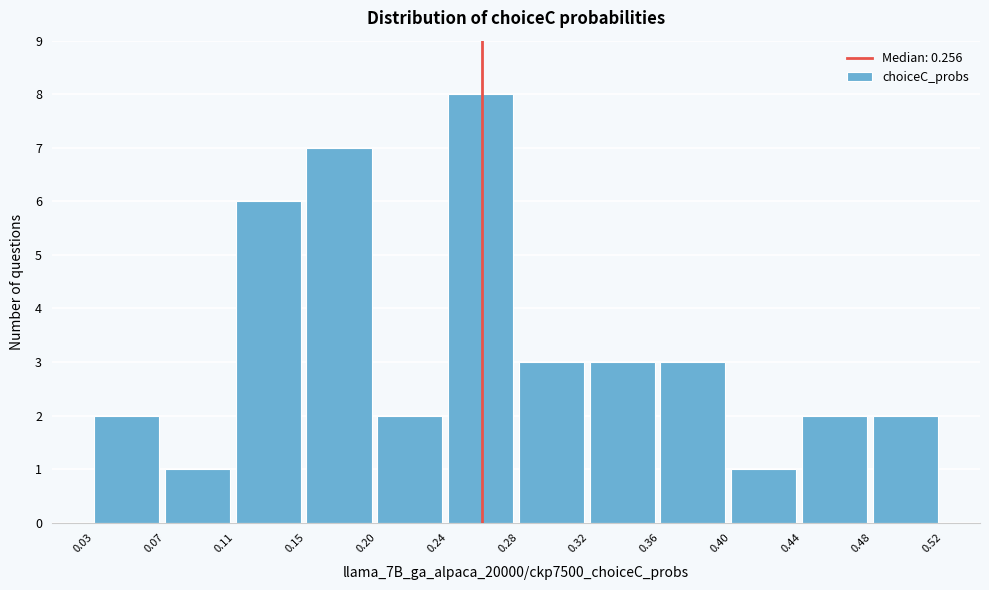

Reading left to right, transcribe this chart: for each bar, give the range it covers on the x-axis and its height. The values are not printed on the chart, so give them approximately, as read against the axis.

0.03 to 0.07: 2
0.07 to 0.11: 1
0.11 to 0.15: 6
0.15 to 0.20: 7
0.20 to 0.24: 2
0.24 to 0.28: 8
0.28 to 0.32: 3
0.32 to 0.36: 3
0.36 to 0.40: 3
0.40 to 0.44: 1
0.44 to 0.48: 2
0.48 to 0.52: 2